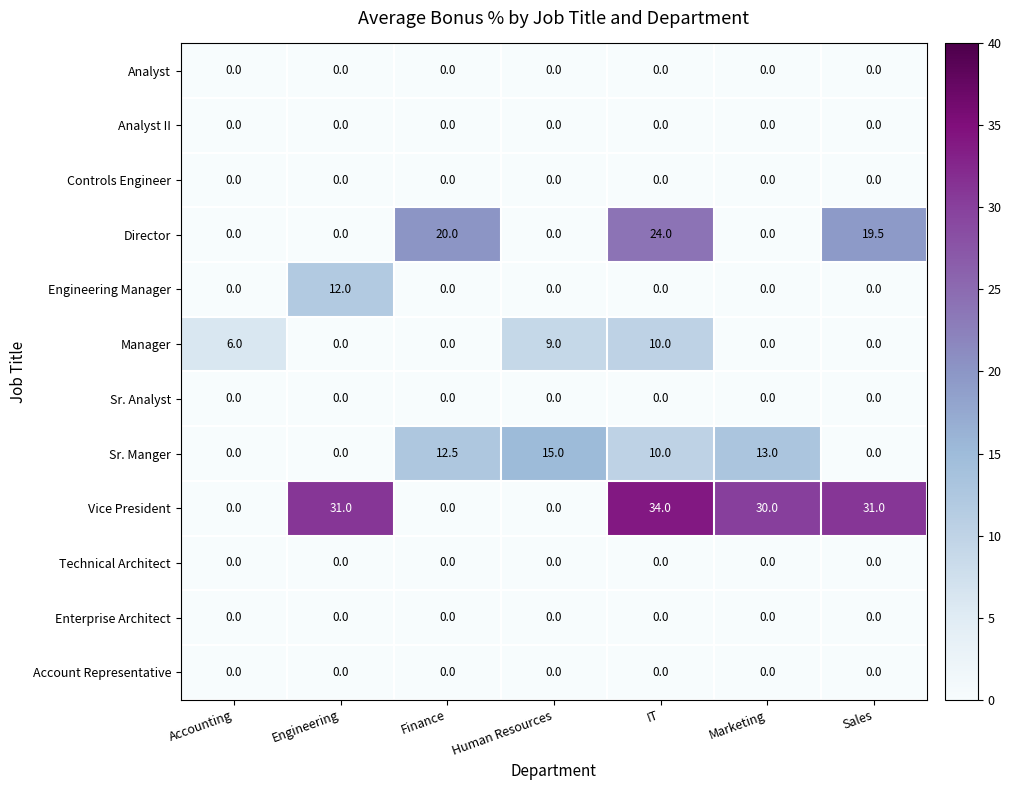

How many distinct data groups are displayed?

12